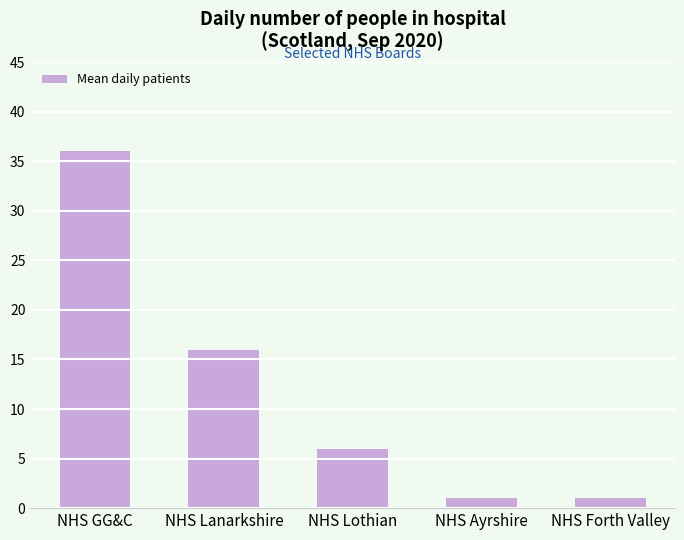

What is the label of the 1st bar from the left?

NHS GG&C